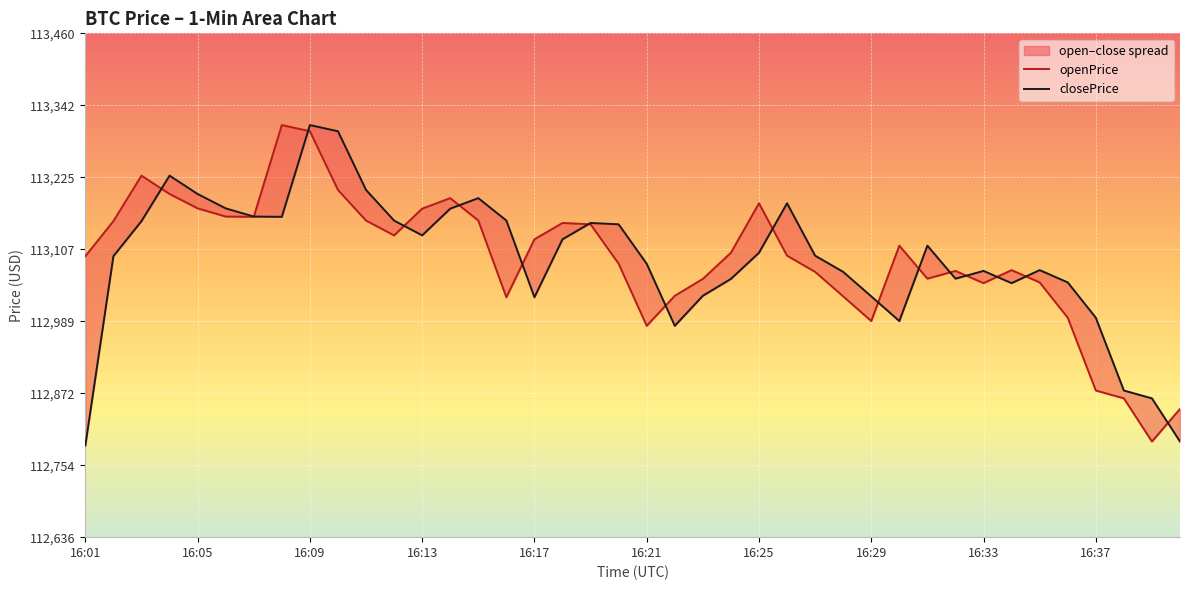

What value does the closePrice series have at 16:13?

113129.7